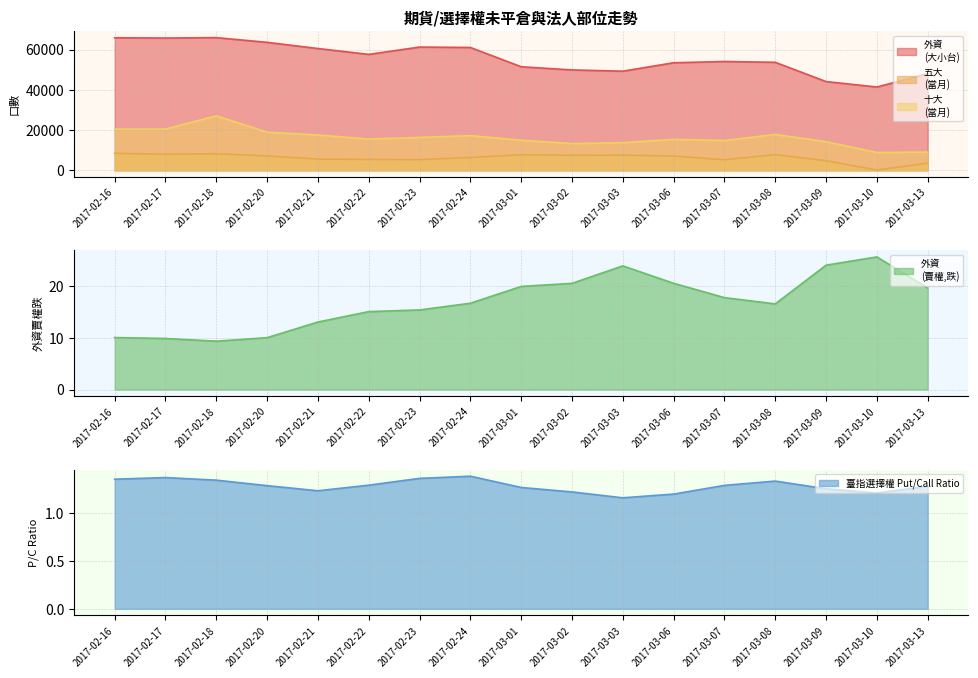

What is the minimum value for 外資
(大小台)?

41421.8